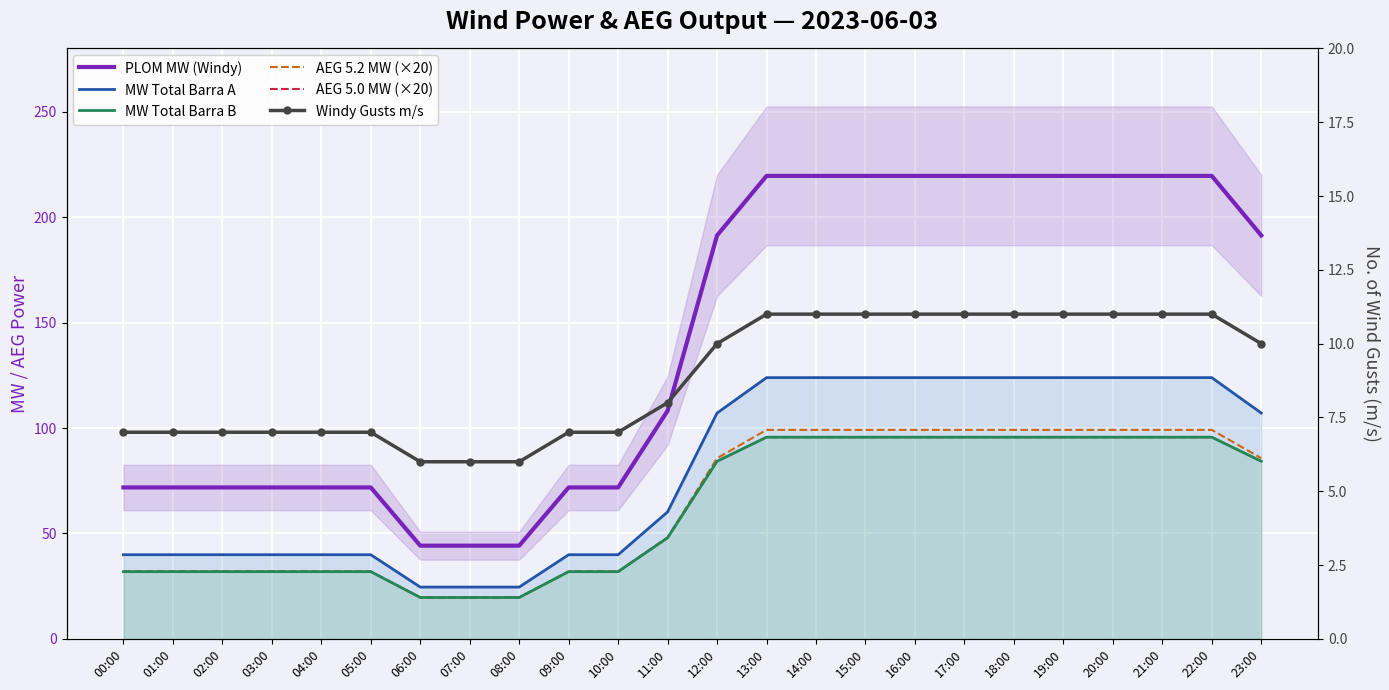

Rank the categories by PLOM MW (Windy) value from lowest to highest.

06:00, 07:00, 08:00, 00:00, 01:00, 02:00, 03:00, 04:00, 05:00, 09:00, 10:00, 11:00, 12:00, 23:00, 13:00, 14:00, 15:00, 16:00, 17:00, 18:00, 19:00, 20:00, 21:00, 22:00